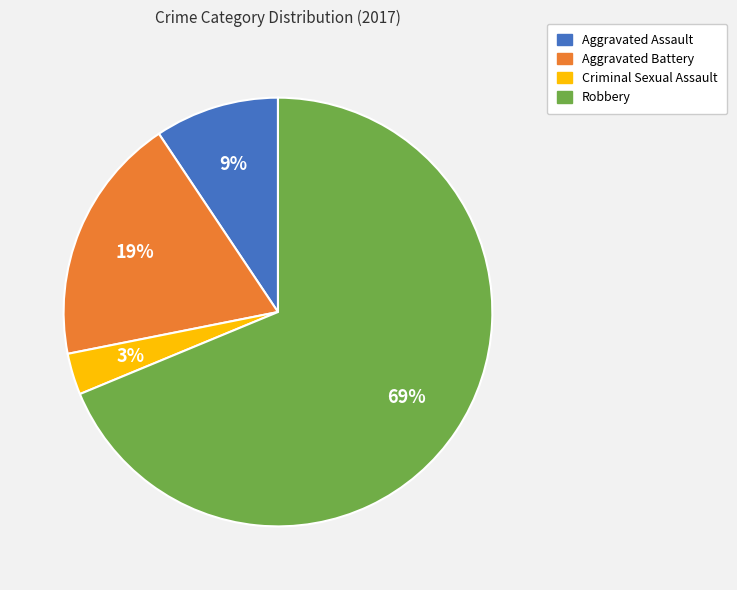

How many segments does this pie chart have?

4